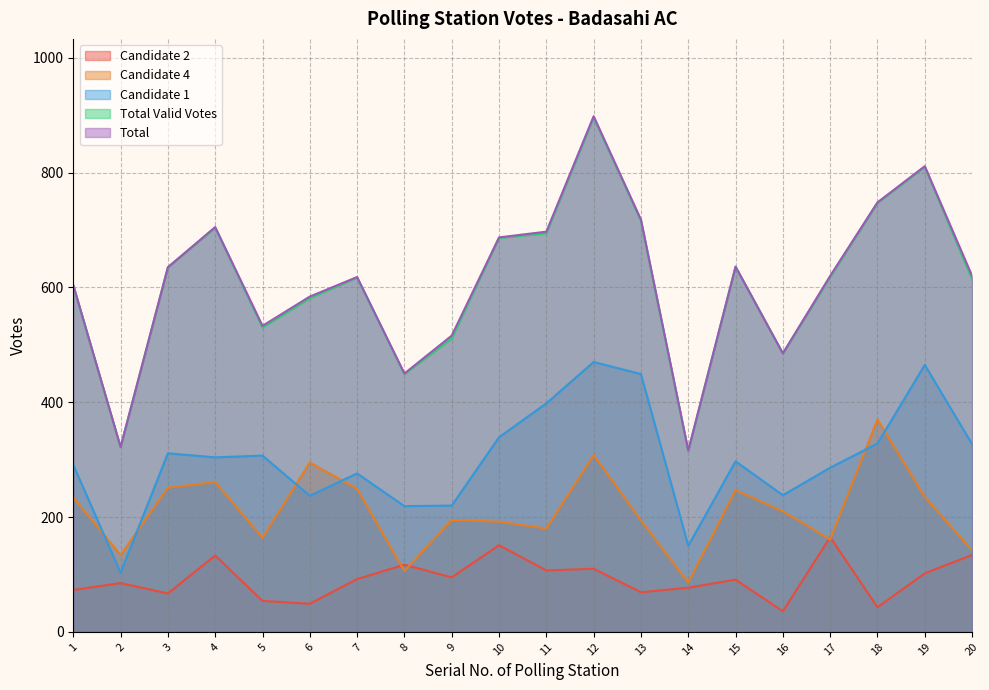

List the labels in order of Total Valid Votes value, smallest first.

14, 2, 8, 16, 9, 5, 6, 1, 20, 7, 17, 3, 15, 10, 11, 4, 13, 18, 19, 12